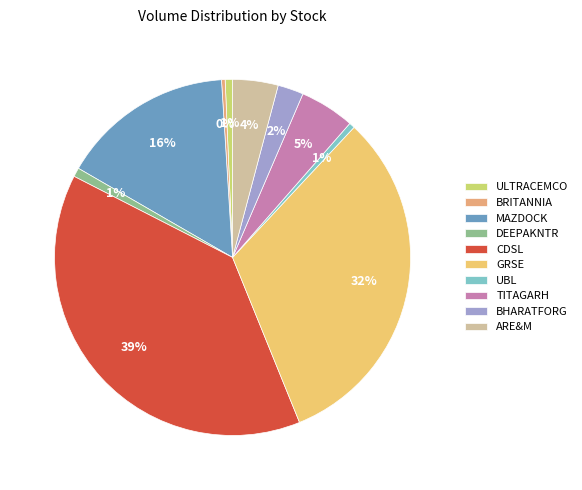

What percentage is the MAZDOCK slice, to the nearest percent?

16%